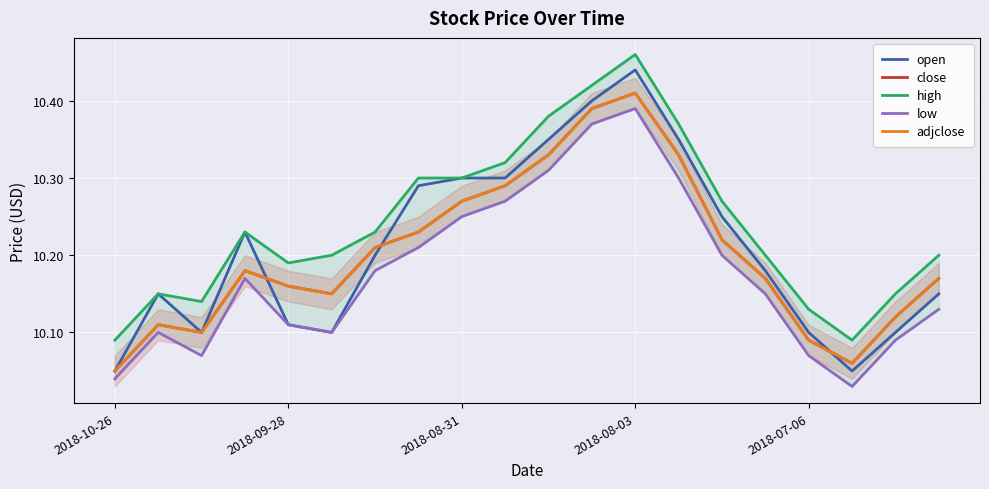

At how many categories does at least one series exceed 10?

20